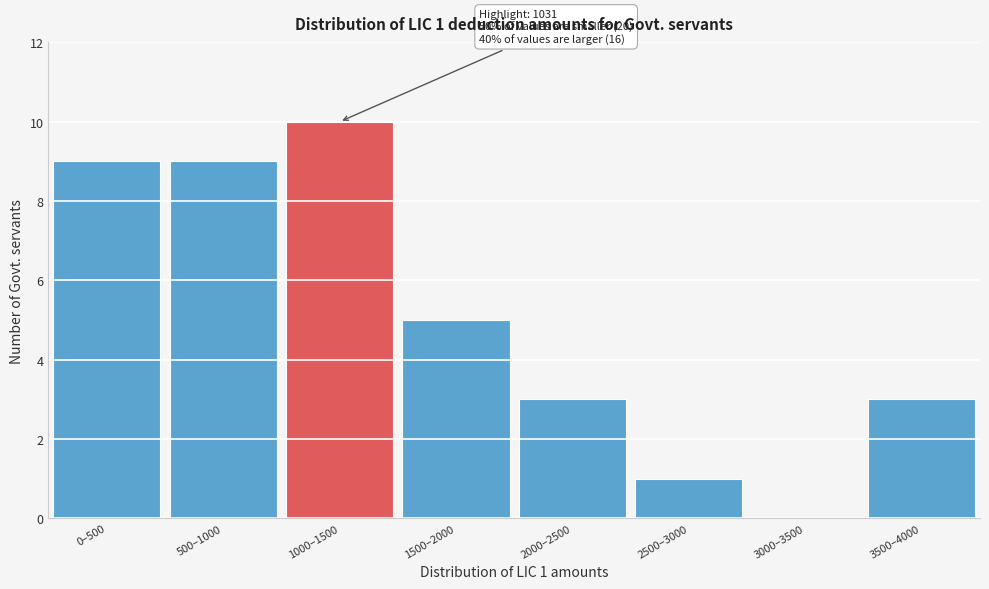

Reading left to right, extract all data points from this chart.

0–500=9	500–1000=9	1000–1500=10	1500–2000=5	2000–2500=3	2500–3000=1	3000–3500=0	3500–4000=3